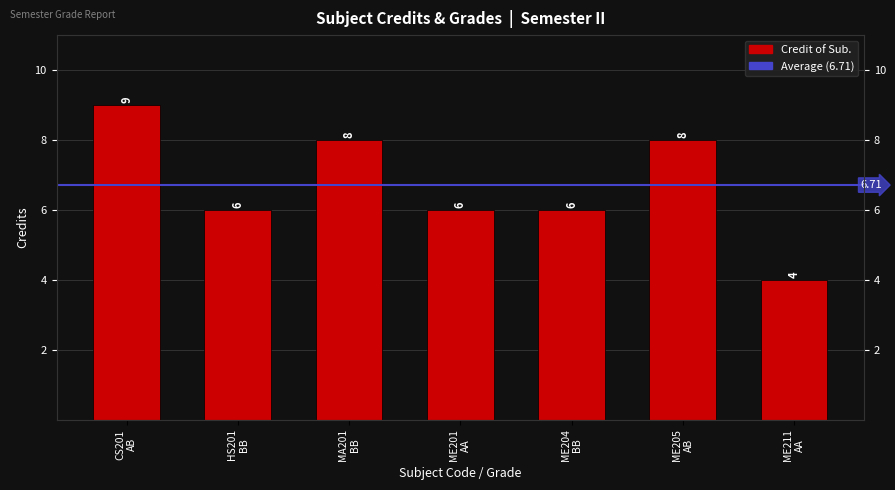

What is the label of the 4th bar from the right?

ME201
AA